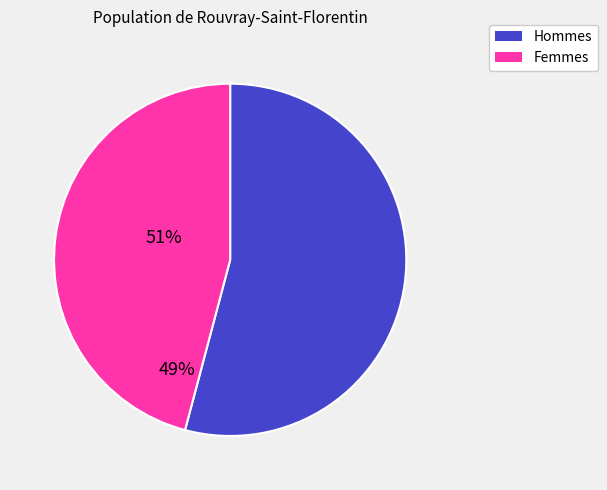

What is the ratio of the value at Femmes to the value at Hommes?

0.8